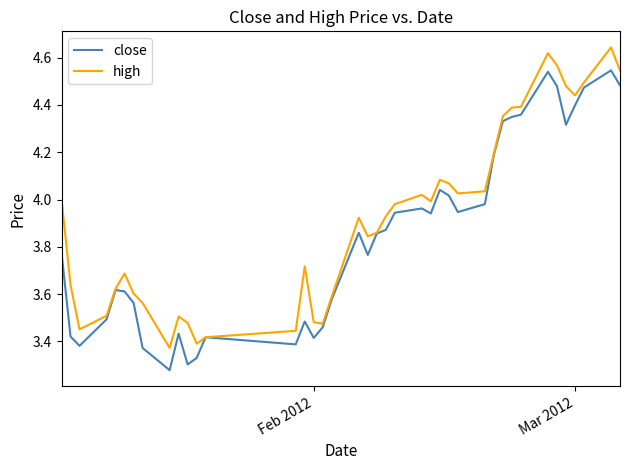

List the series in order of their overall mean, highest first.

high, close